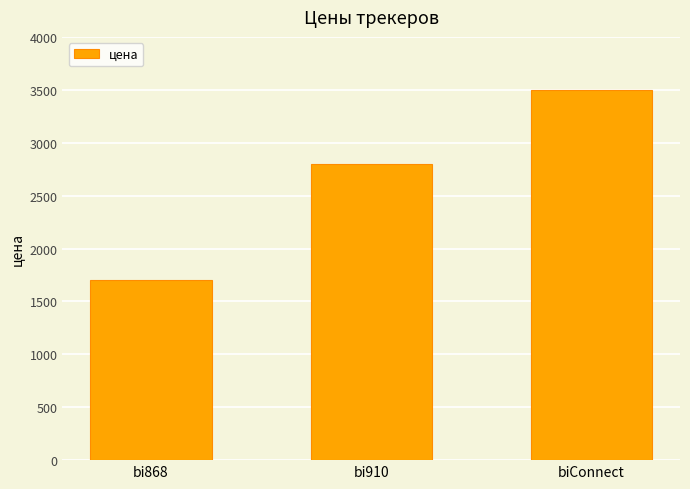

The value at bi910 is 2800. True or false?

True